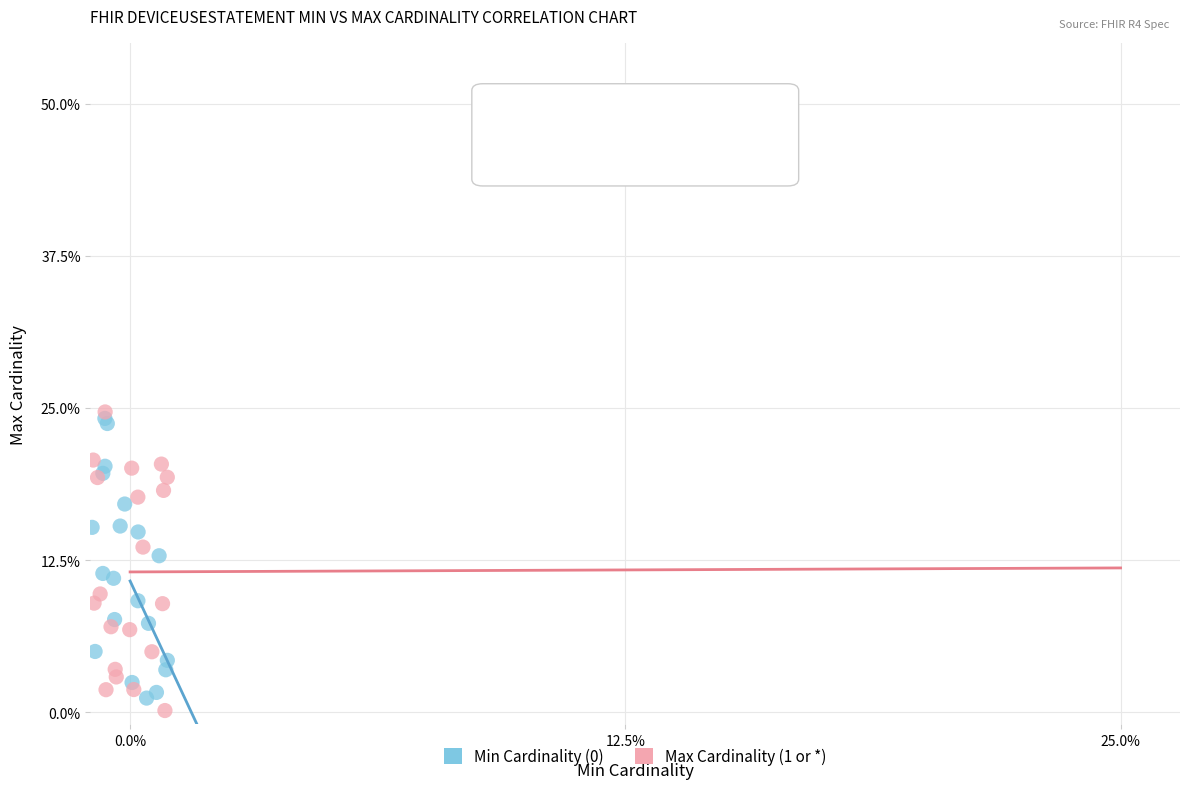

Which series has the widest spread of Y values?

Max Cardinality (1 or *)